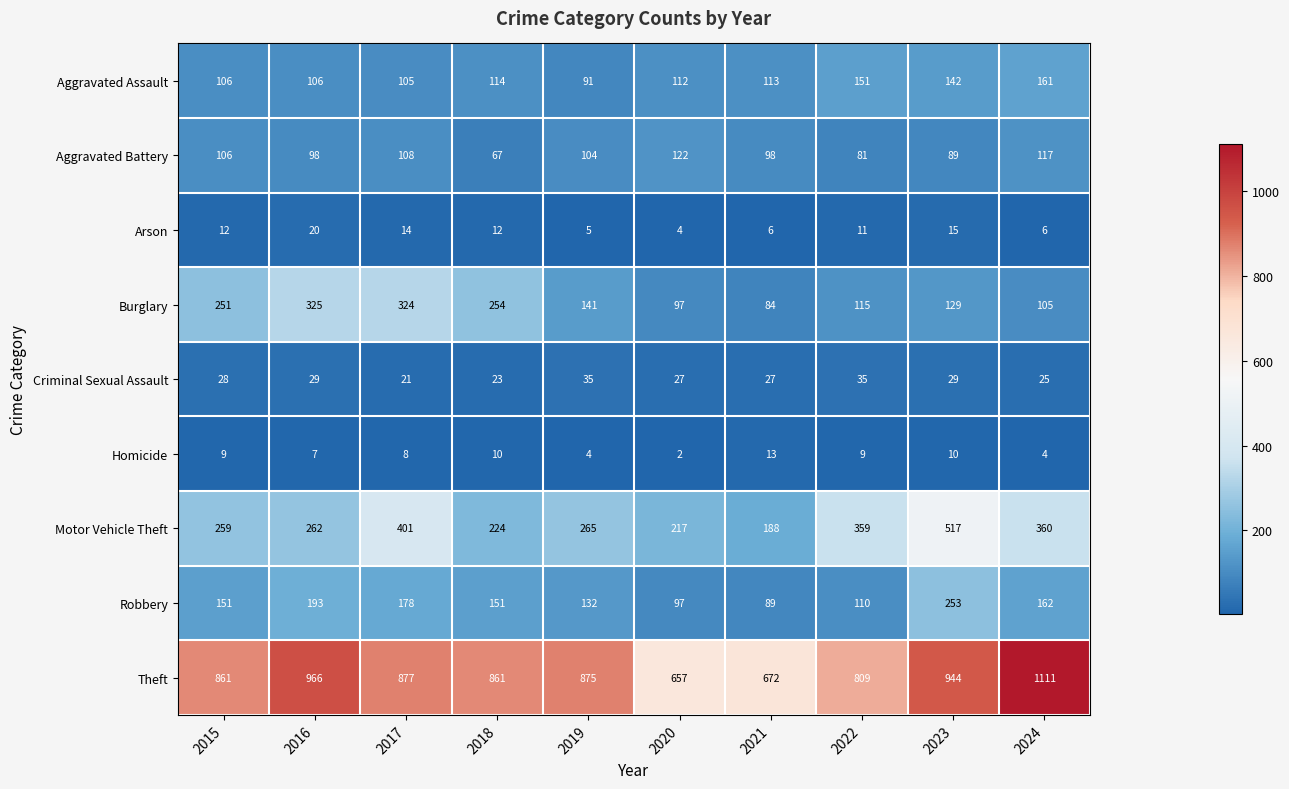

Is it true that Arson equals 14 at 2017?

True